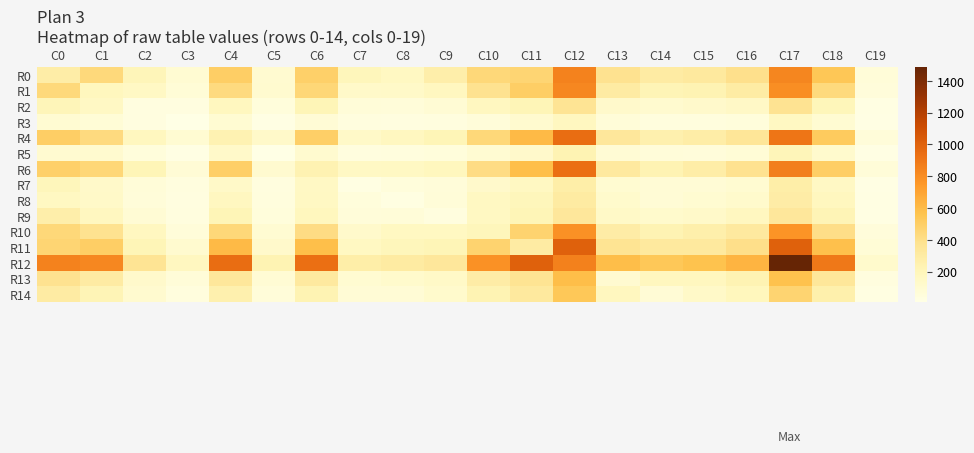

At which category is the sum across all series the highest?

C17